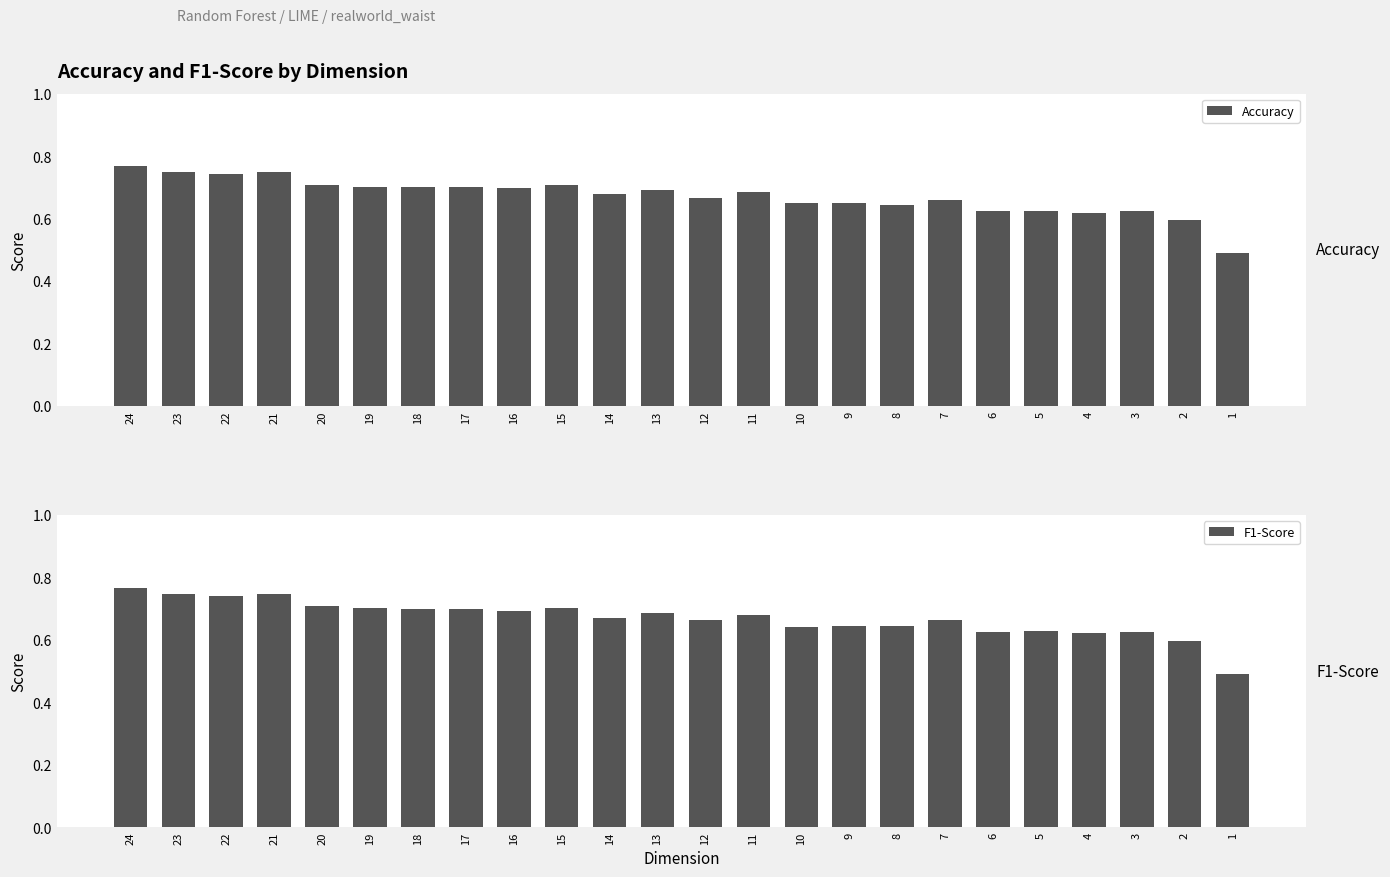

Does the chart contain any negative values?

No